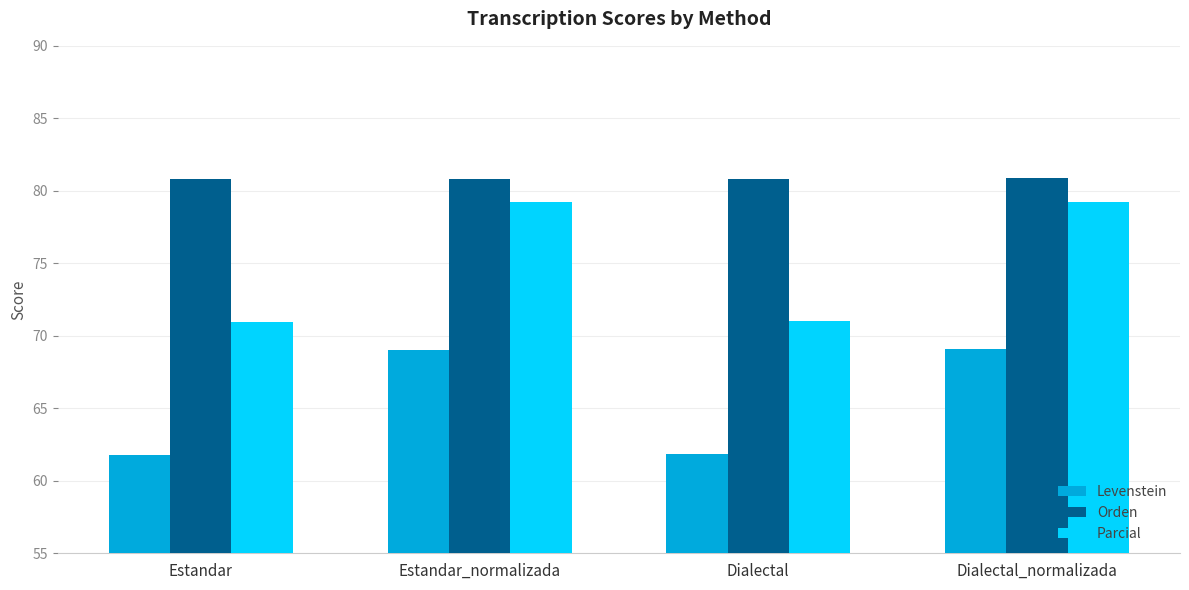

Count the number of data series in this chart.

3